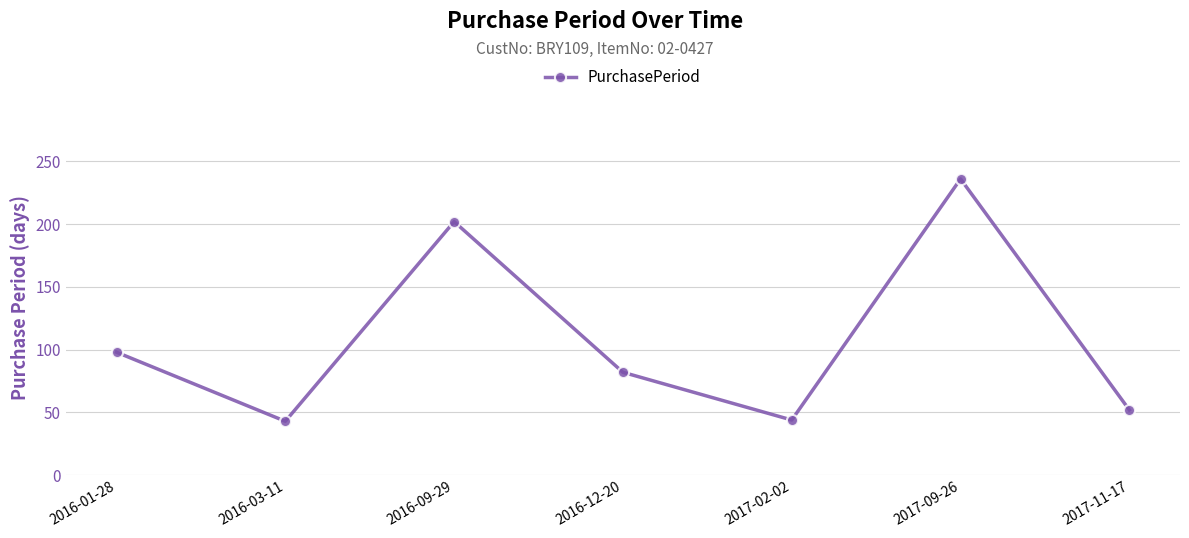

The value at 2016-12-20 is 128. True or false?

False